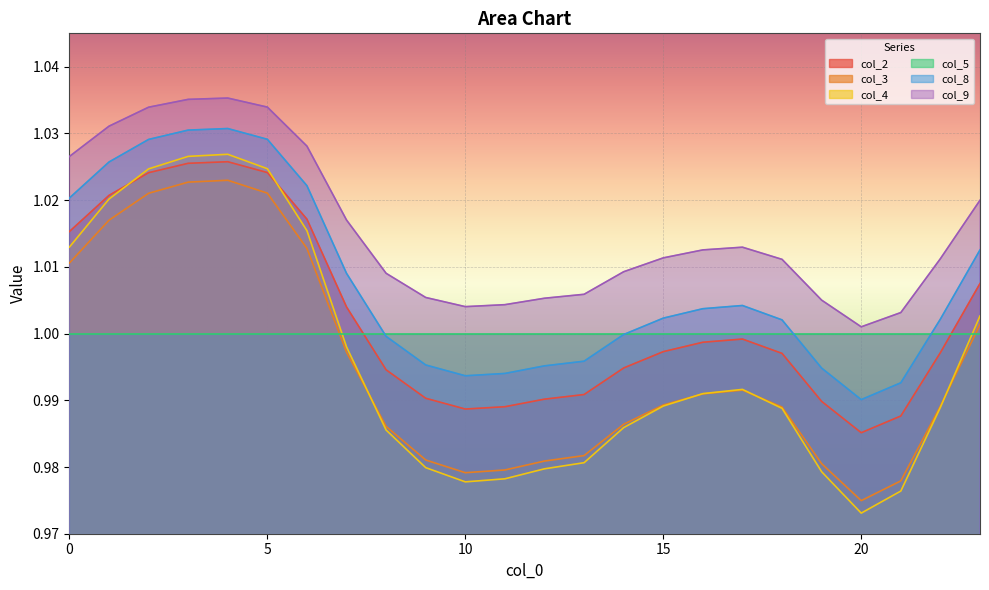

At which category is the sum across all series the highest?

4